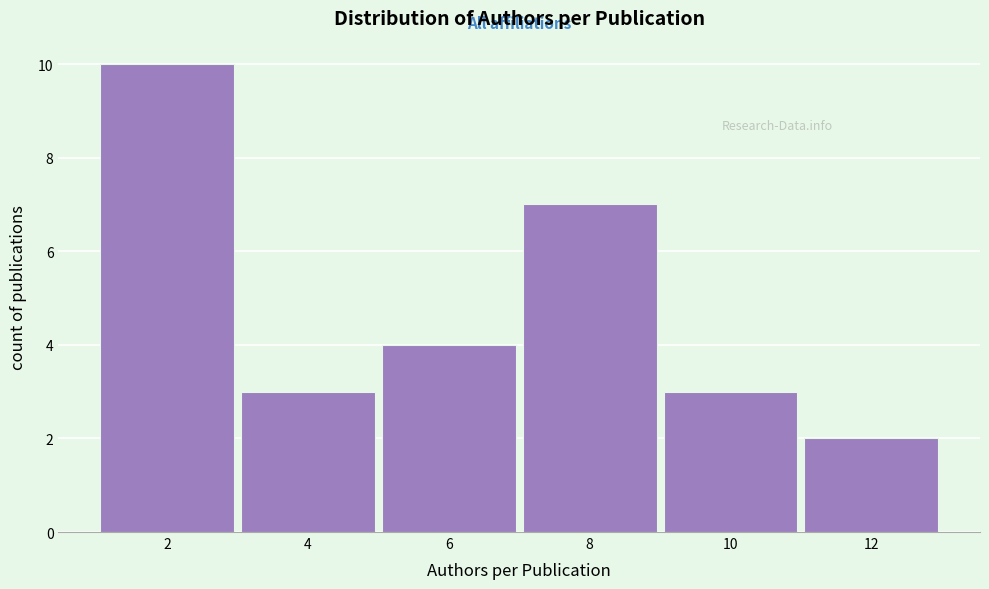

Over which range of the x-axis is the bar tallest?

1 to 3